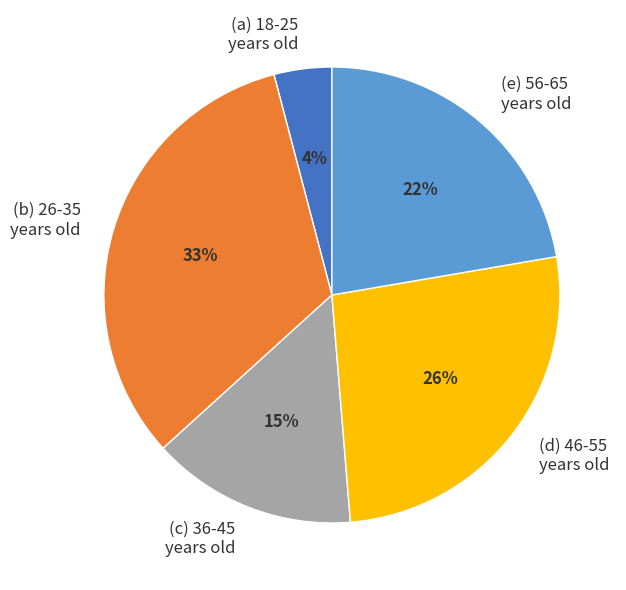

How many slices are in this pie chart?

5